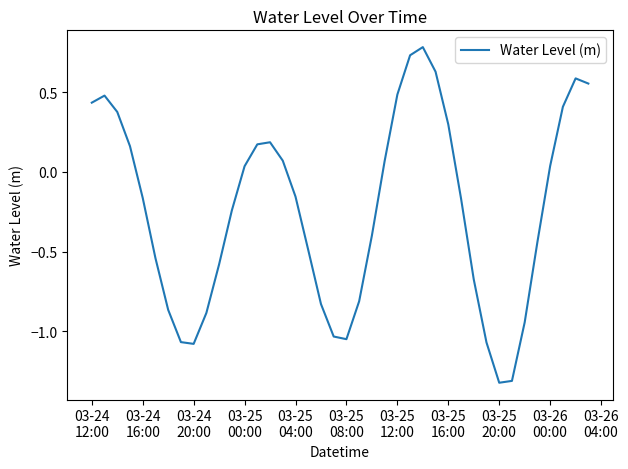

How many lines are shown in the chart?

1